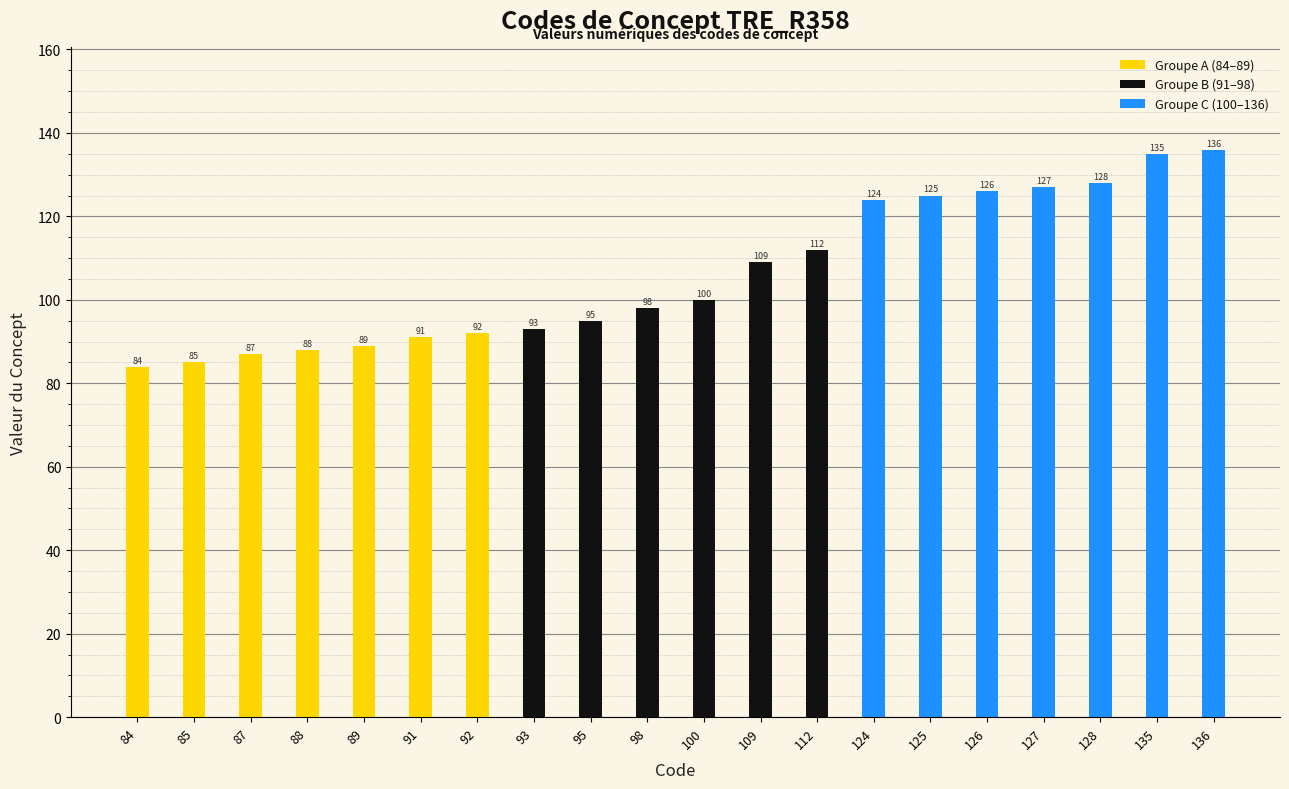

Which has a higher value, 91 or 84?

91